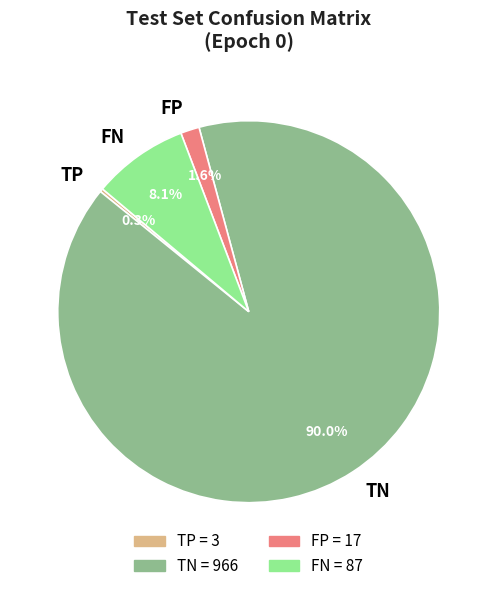

Does any single category account for the majority?

Yes